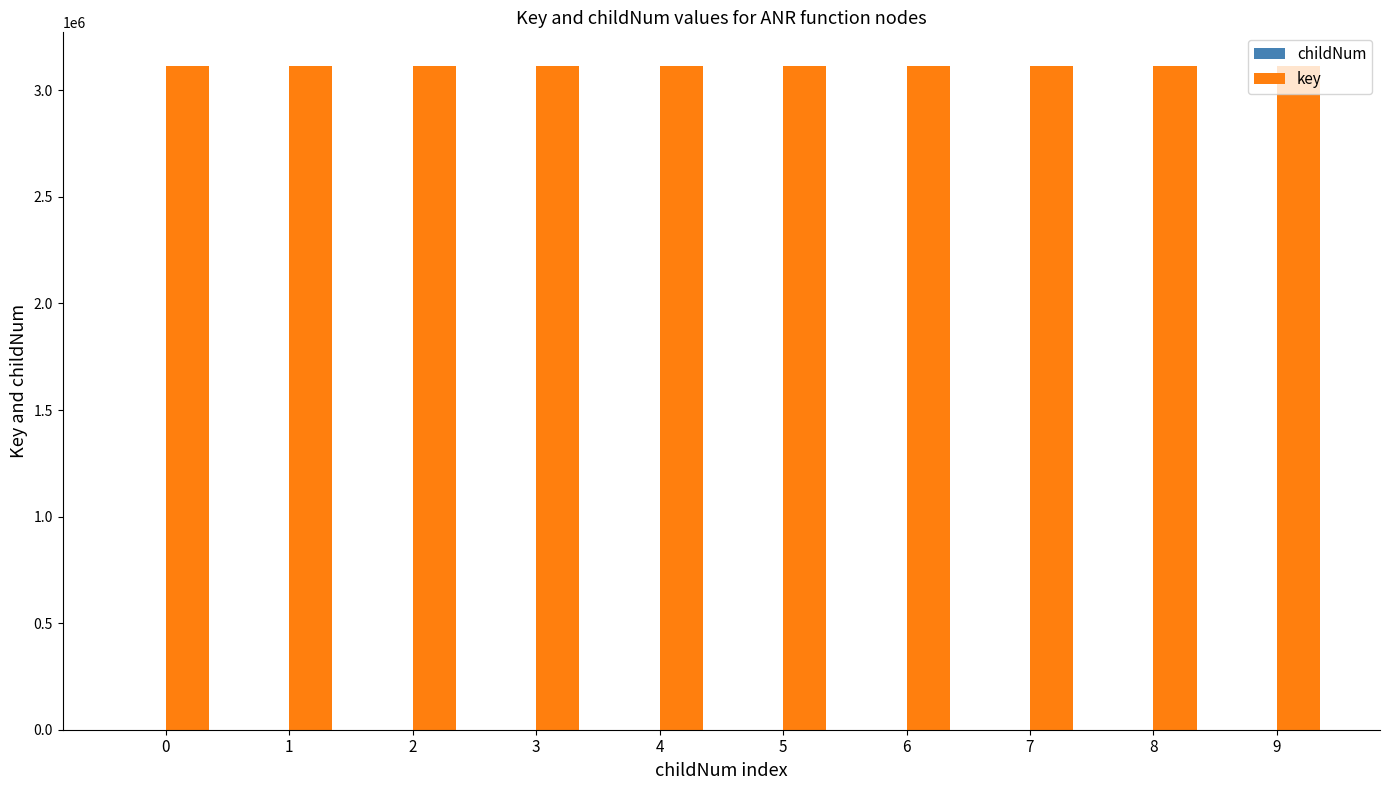

Which series has the largest total across all categories?

key